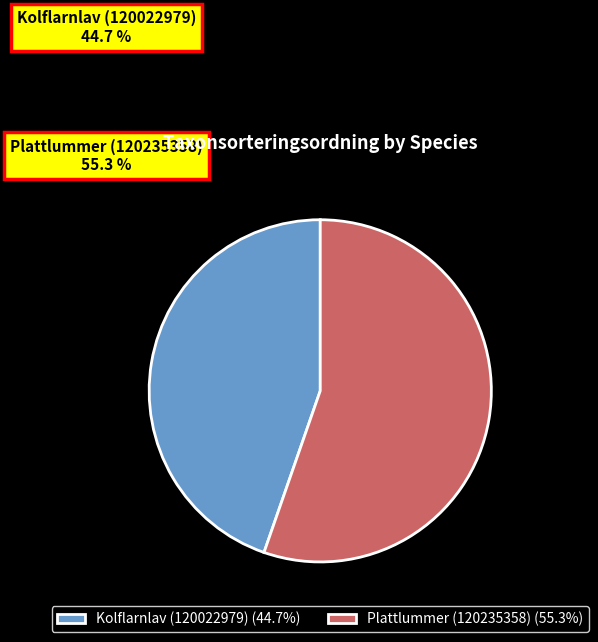

To the nearest percent, what is the difference between the largest and smallest slice percentages?

11%